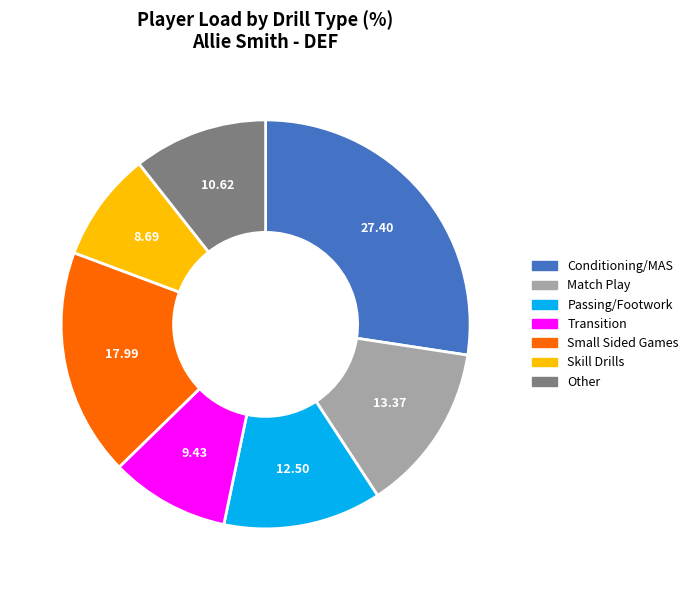

Is there any slice that represents more than half of the pie?

No